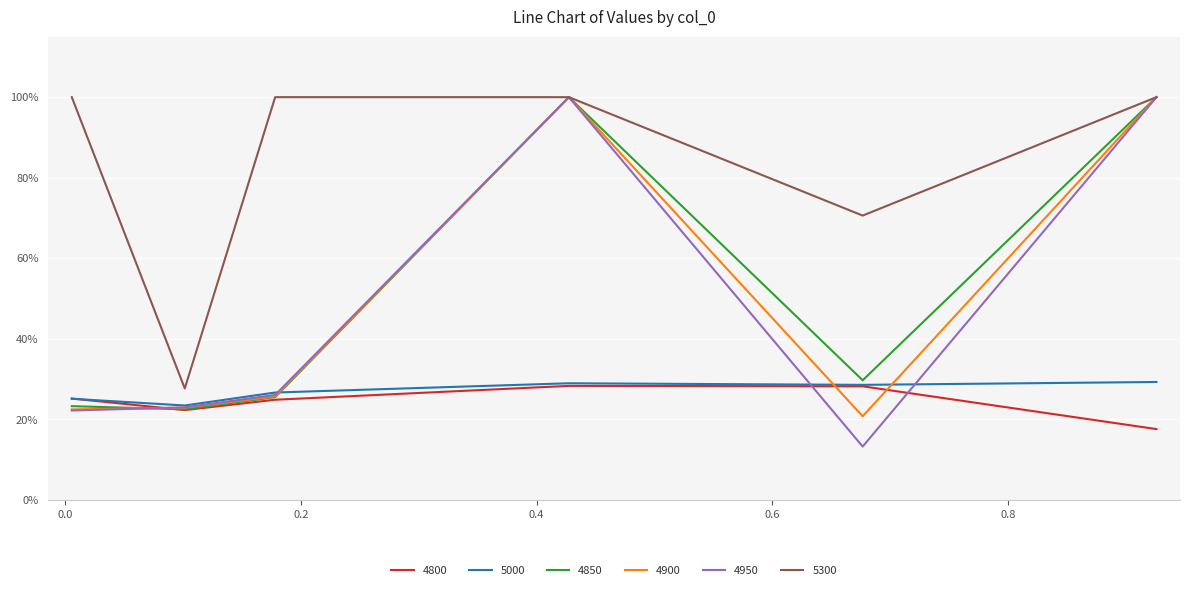

Does the chart display data point markers on the line(s)?

No